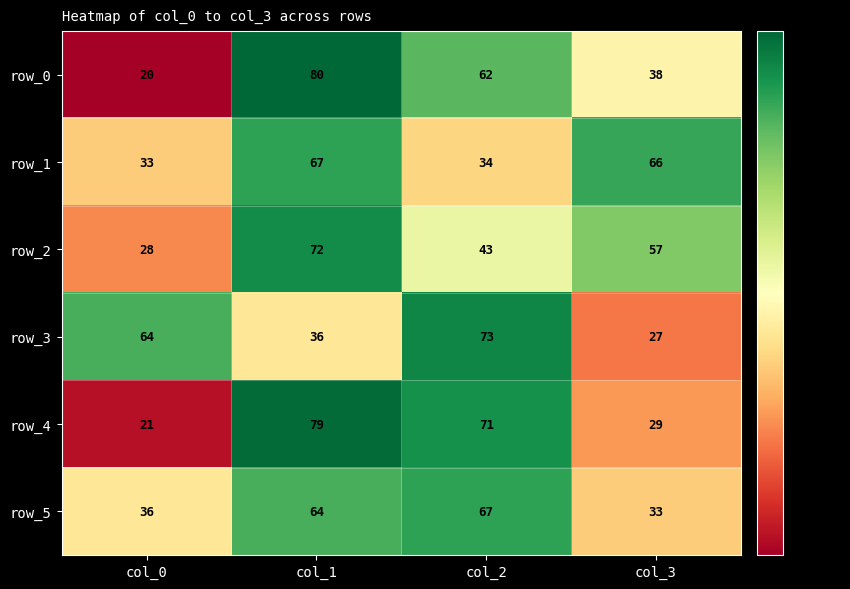

The value of row_0 at col_0 is 32. True or false?

False